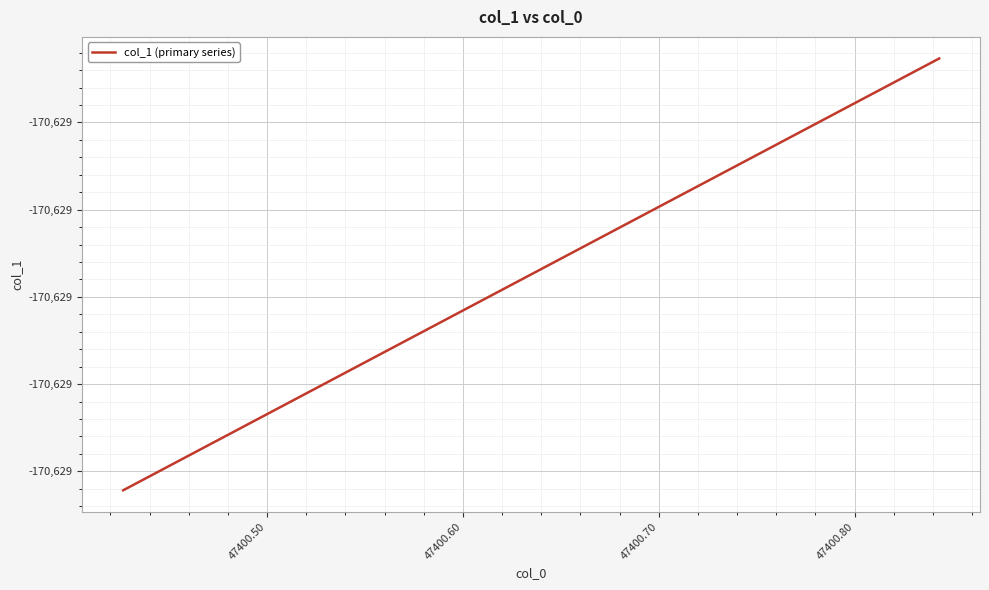

Does the chart display data point markers on the line(s)?

No